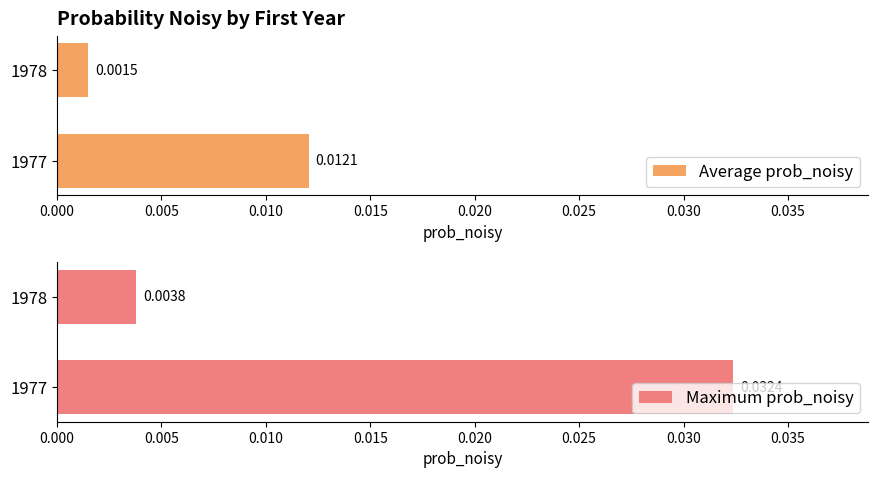

Is the value of Maximum prob_noisy at 1978 greater than the value of Average prob_noisy at 1978?

Yes